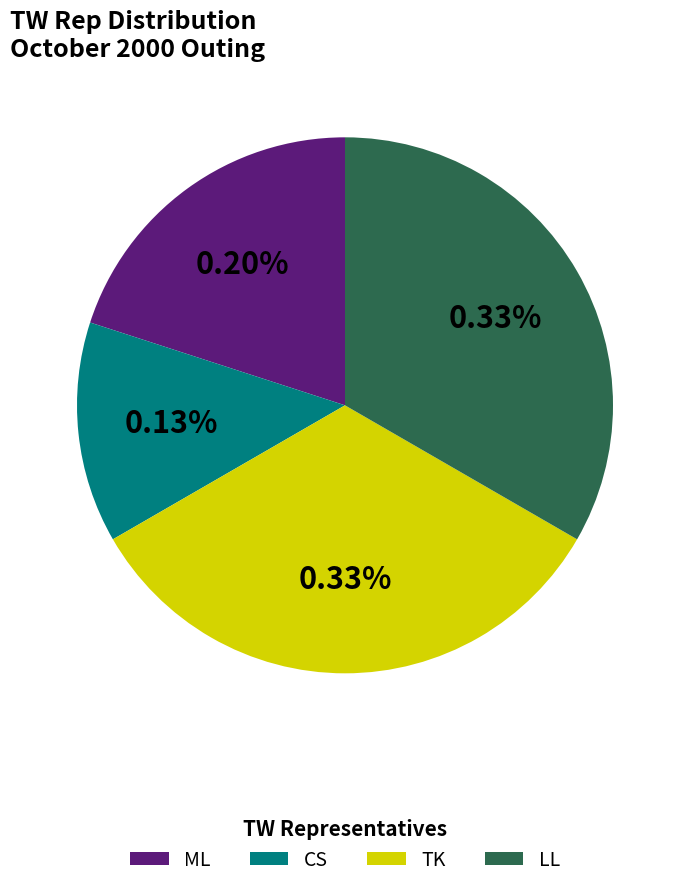

Rank the categories by value from highest to lowest.

TK, LL, ML, CS